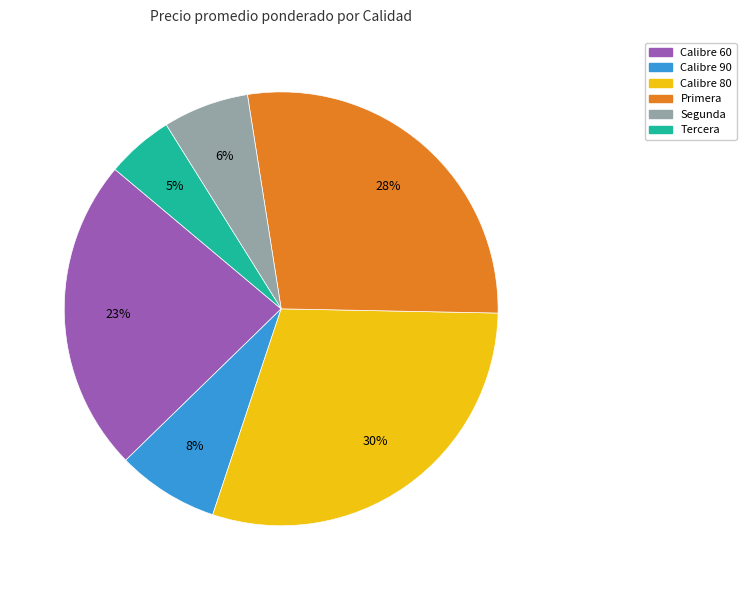

Which category has the biggest portion of the pie?

Calibre 80